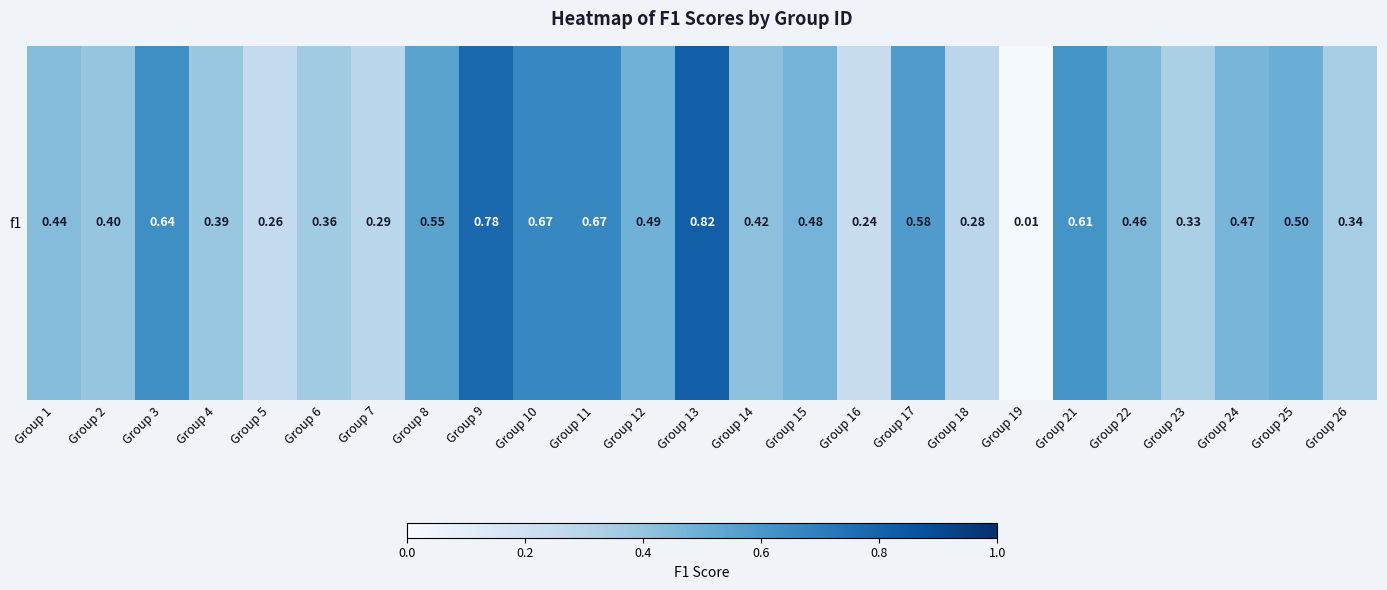

What is the approximate value at Group 5?

0.3